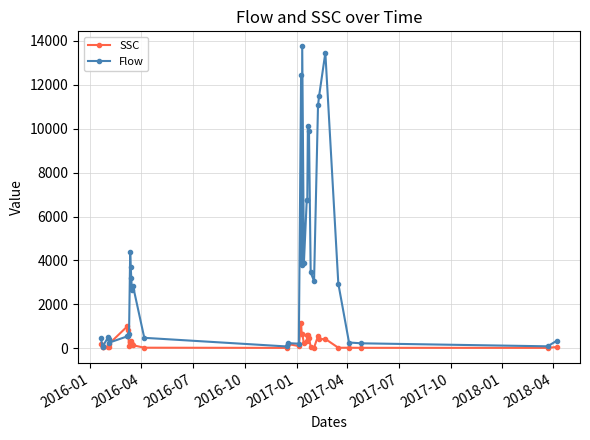

Which series has the widest spread of values?

Flow